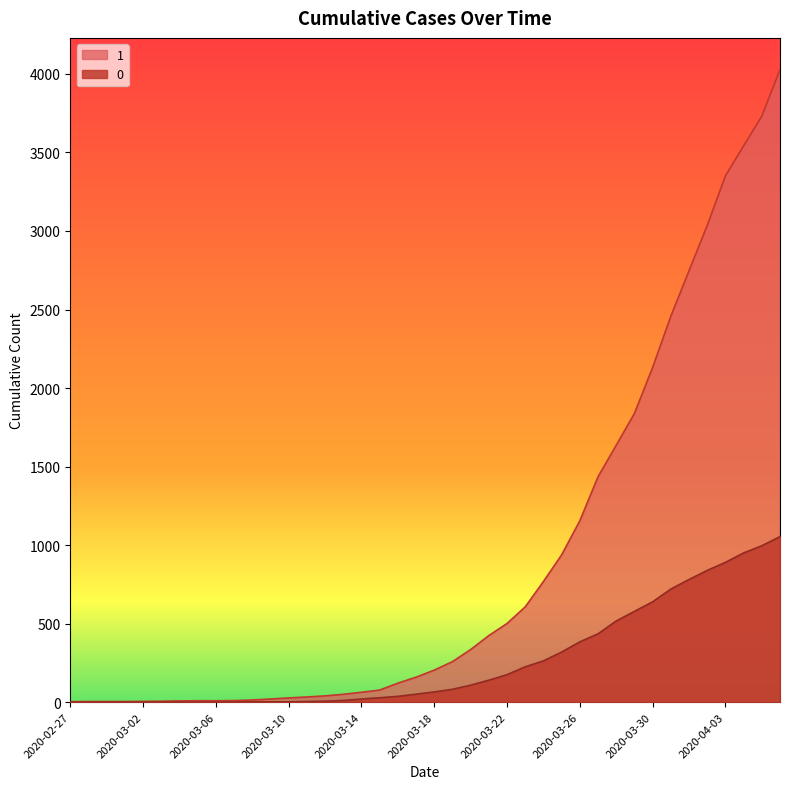

True or false: 0 and 1 intersect in this chart.

False